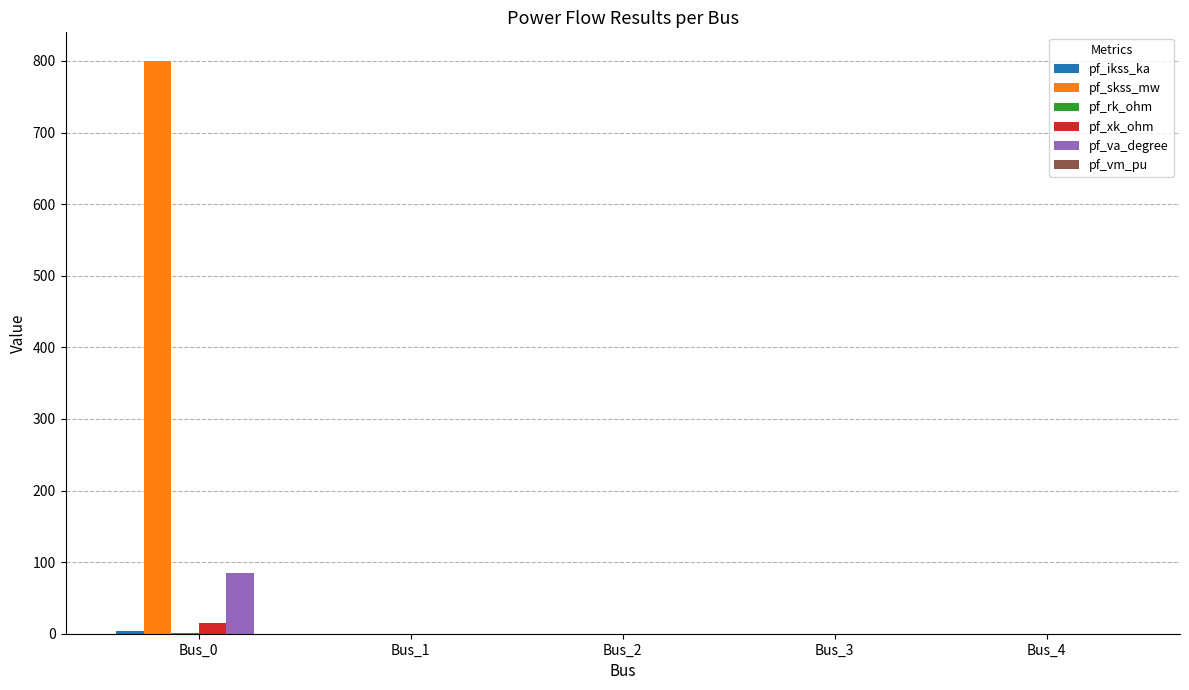

What is the sum of all pf_va_degree values?

84.3